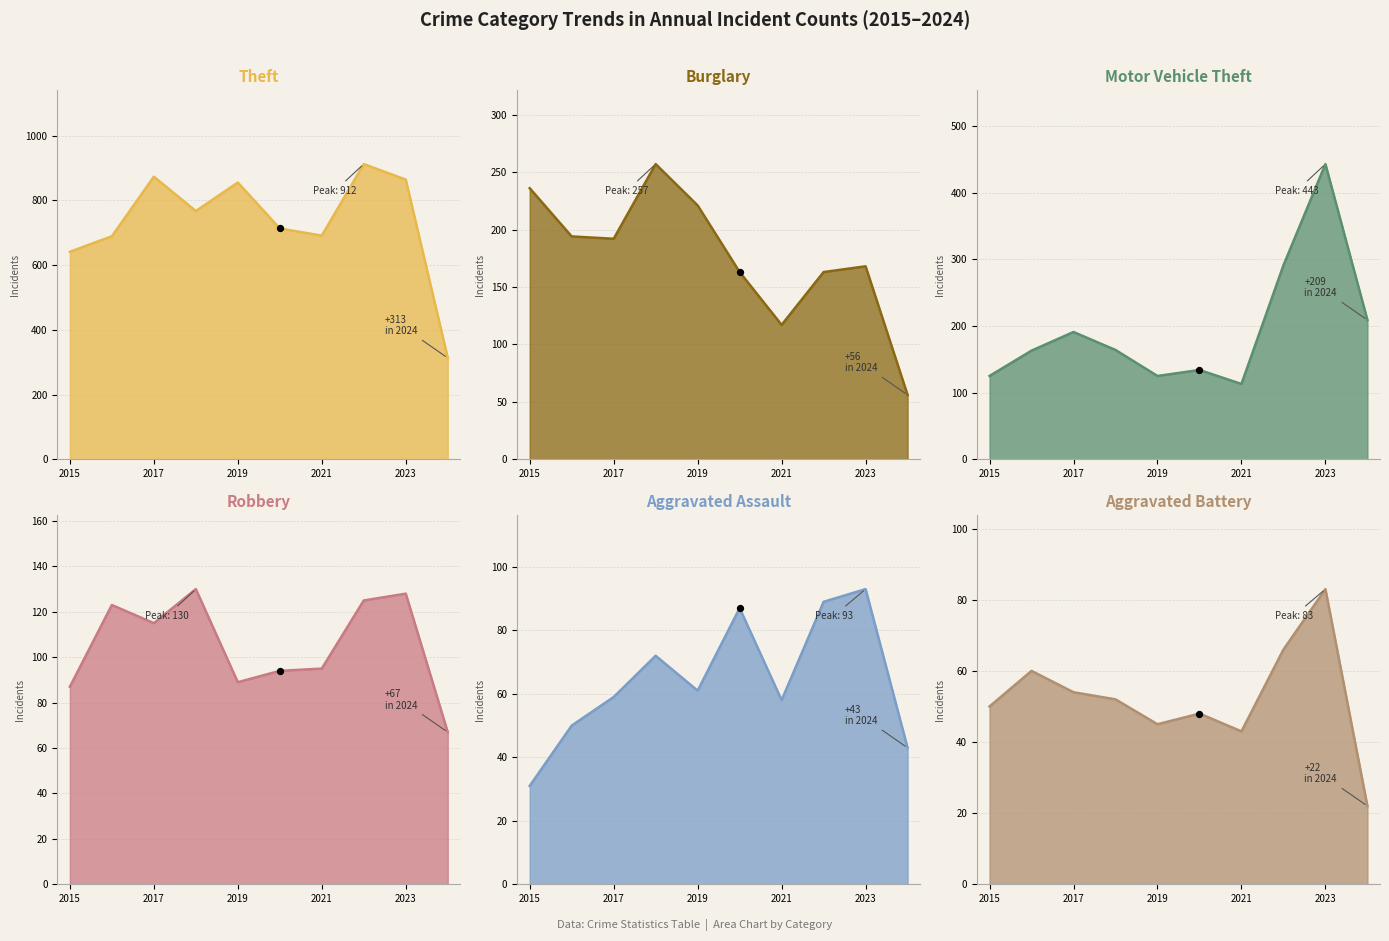

At which category is the sum across all series the highest?

2023